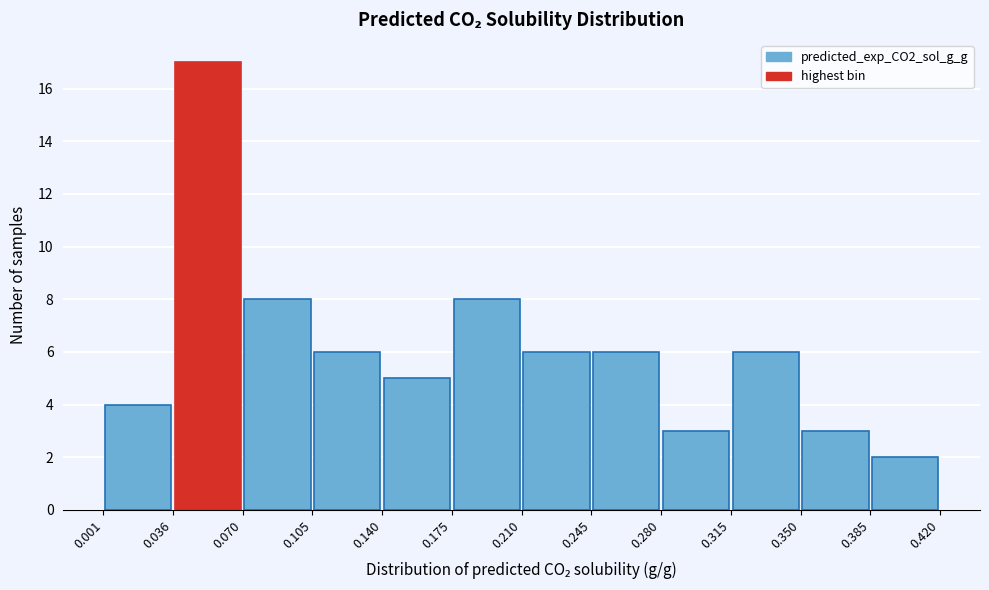

Reading left to right, transcribe this chart: for each bar, give the range it covers on the x-axis and its height. The values are not printed on the chart, so give them approximately, as read against the axis.

0.001 to 0.036: 4
0.036 to 0.070: 17
0.070 to 0.105: 8
0.105 to 0.140: 6
0.140 to 0.175: 5
0.175 to 0.210: 8
0.210 to 0.245: 6
0.245 to 0.280: 6
0.280 to 0.315: 3
0.315 to 0.350: 6
0.350 to 0.385: 3
0.385 to 0.420: 2